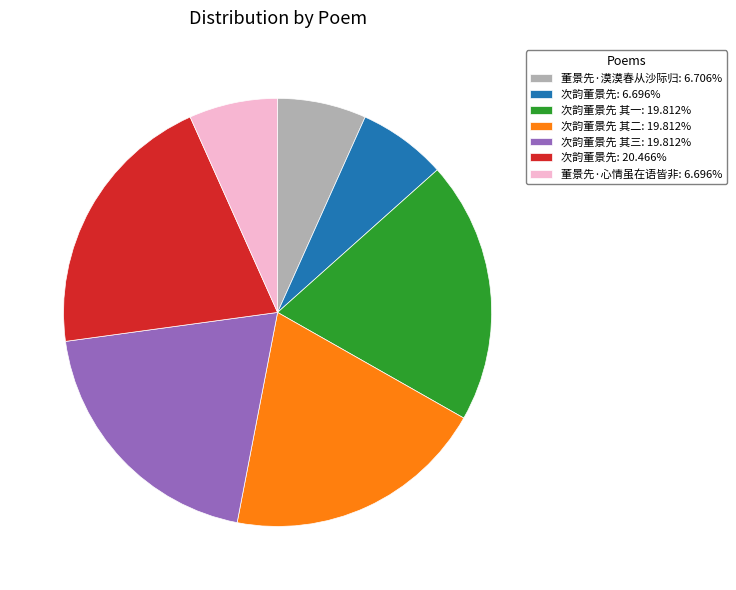

How many segments does this pie chart have?

7